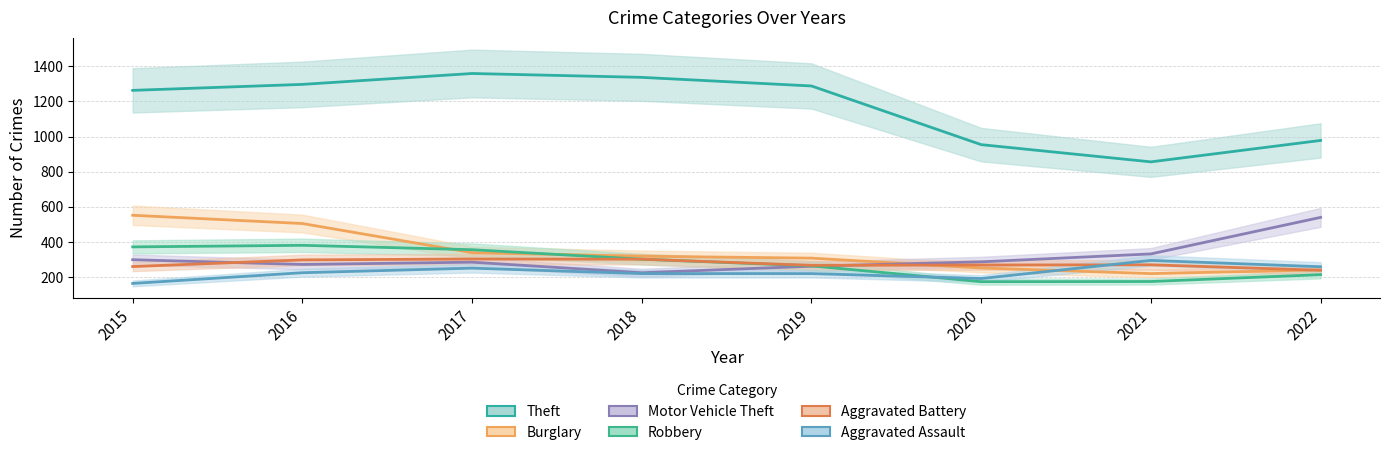

What is the value of the Theft point at the 4th from the left?

1337